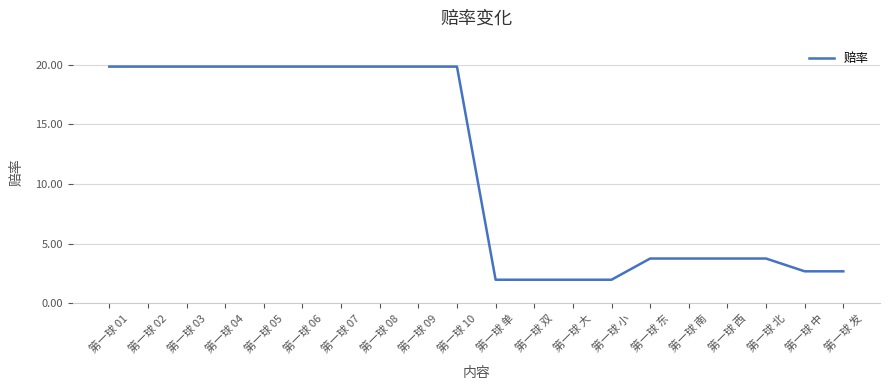

Reading right to left, what are all the values shown in this chart?

2.7	2.7	3.8	3.8	3.8	3.8	2.0	2.0	2.0	2.0	19.8	19.8	19.8	19.8	19.8	19.8	19.8	19.8	19.8	19.8